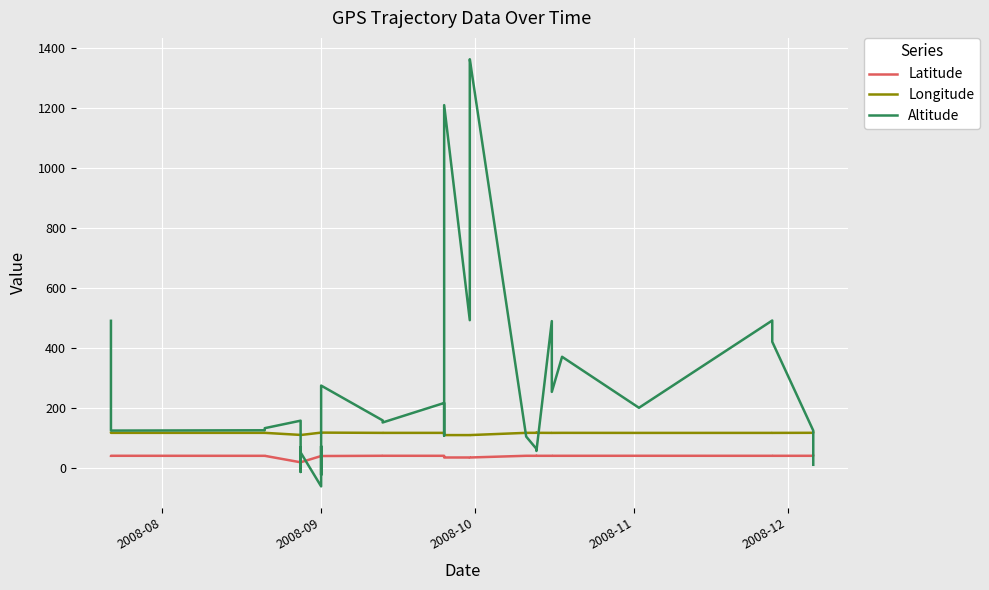

Reading right to left, transcribe all the data shown in this chart.

Latitude: 39.9	39.9	39.9	39.9	40.0	39.9	39.9	39.9	39.9	39.9	39.9	39.9	34.2	34.2	34.2	34.3	39.9	39.9	39.9	40.0	40.0	39.1	39.1	39.1	39.1	39.1	39.1	39.1	39.1	18.3	18.3	18.3	18.3	39.9	39.9	39.9	39.9
Longitude: 116.6	116.6	116.3	116.3	116.2	116.4	116.3	116.3	116.5	116.5	116.5	116.5	108.9	108.9	108.9	109.0	116.3	116.3	116.3	116.3	116.3	117.2	117.2	117.2	117.2	117.2	117.2	117.2	117.2	109.2	109.2	109.5	109.5	116.4	116.4	116.4	116.4
Altitude: 10.0	124.0	420.0	491.0	200.0	370.0	253.0	489.0	56.0	65.0	63.0	104.0	1362.0	1318.0	492.0	1209.0	107.0	111.0	216.0	151.0	158.0	274.0	46.0	-24.0	25.0	49.0	72.0	8.0	-62.0	51.0	68.0	-14.0	157.0	132.0	125.0	124.0	490.0